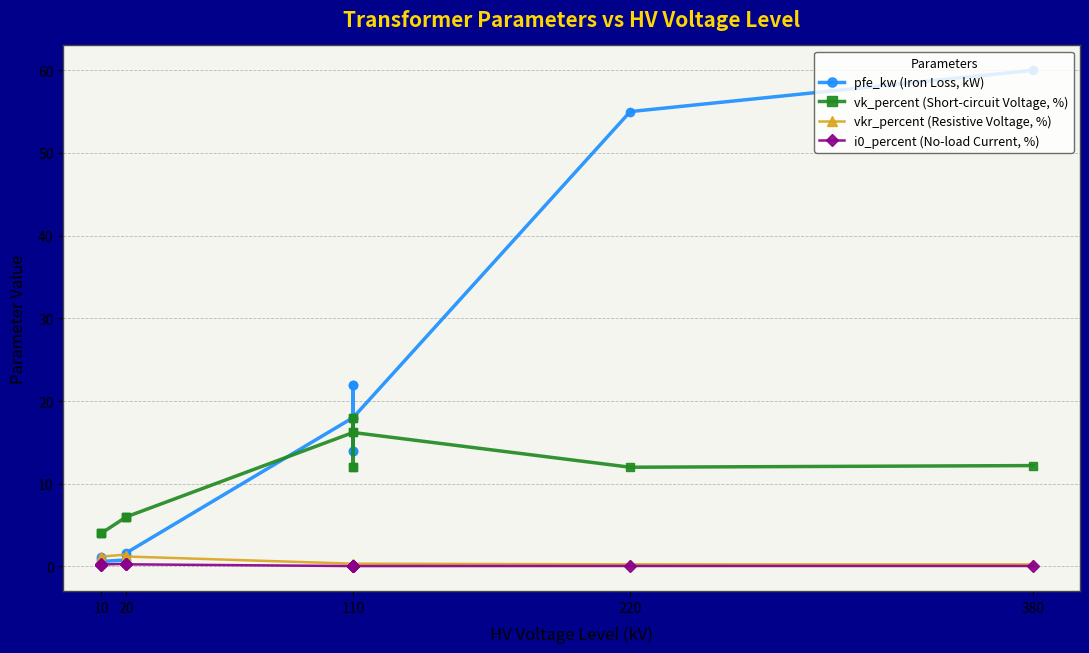

Rank the series by their maximum value, from lowest to highest.

i0_percent (No-load Current, %), vkr_percent (Resistive Voltage, %), vk_percent (Short-circuit Voltage, %), pfe_kw (Iron Loss, kW)